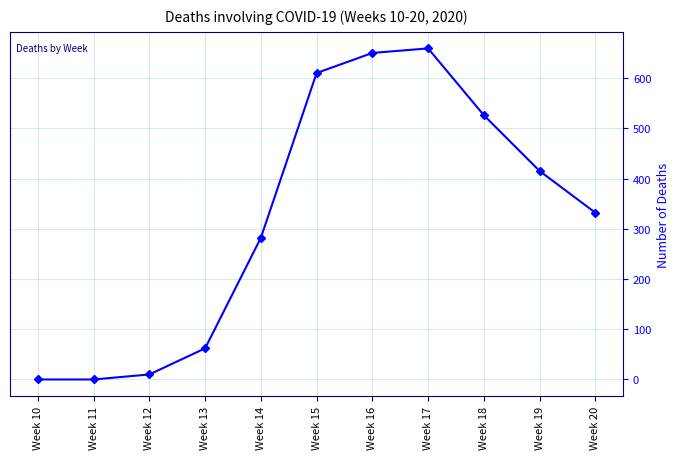

How many lines are shown in the chart?

1